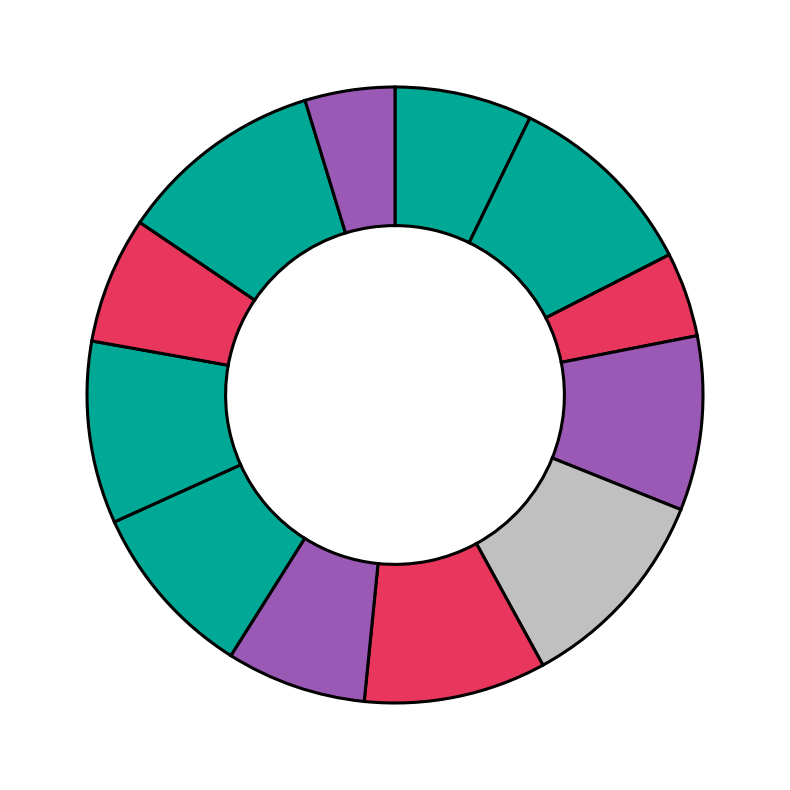

Count the number of slices in the pie.

12